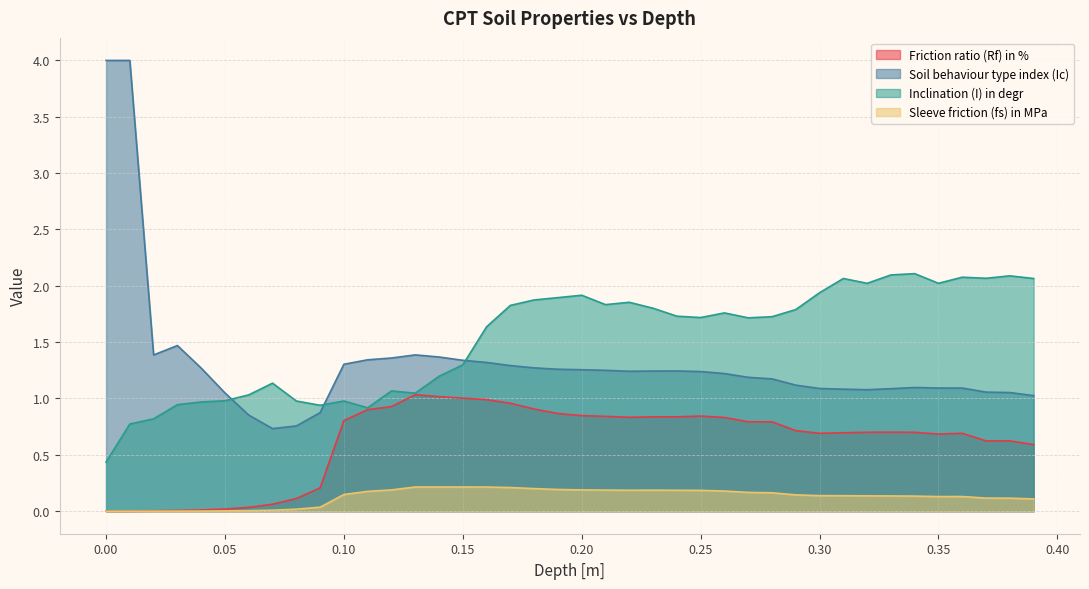

What is the sum of all Sleeve friction (fs) in MPa values?

5.1